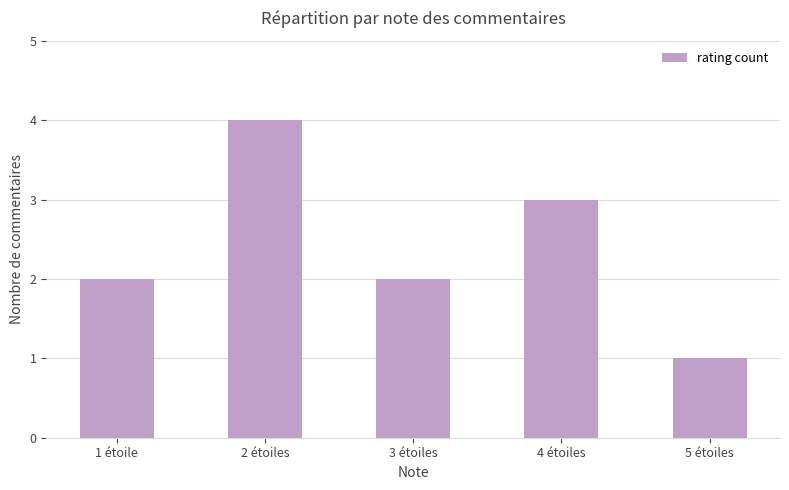

What is the label of the 4th bar from the right?

2 étoiles